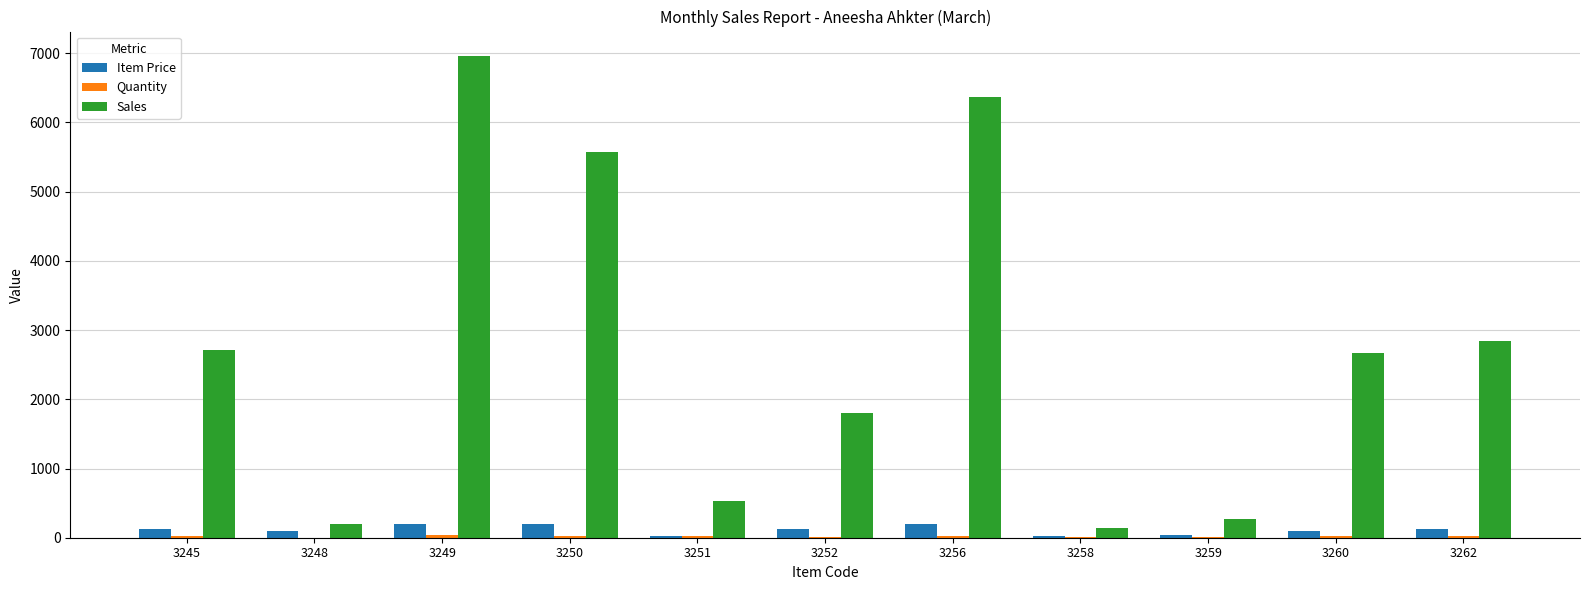

The Item Price series shows 99 at 3248. True or false?

True